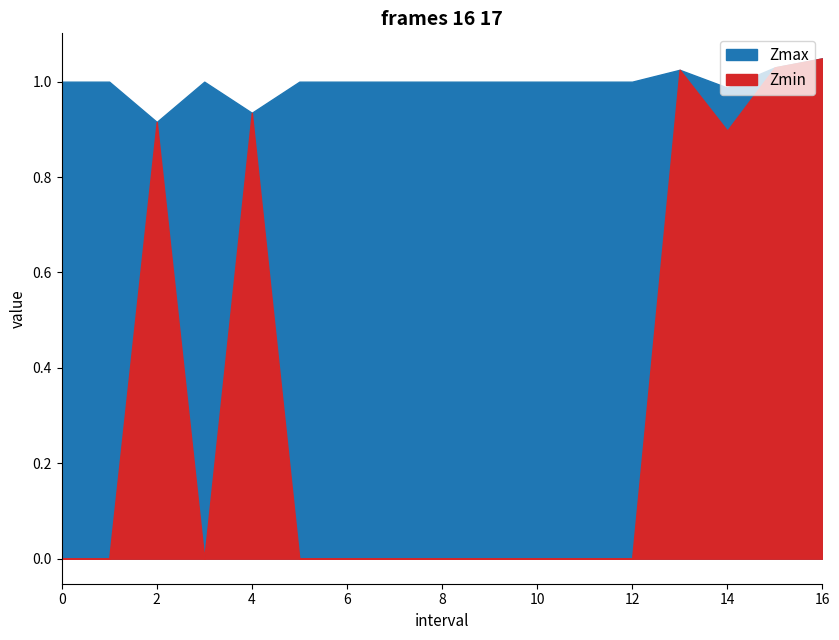

Which series has the largest total across all categories?

Zmax